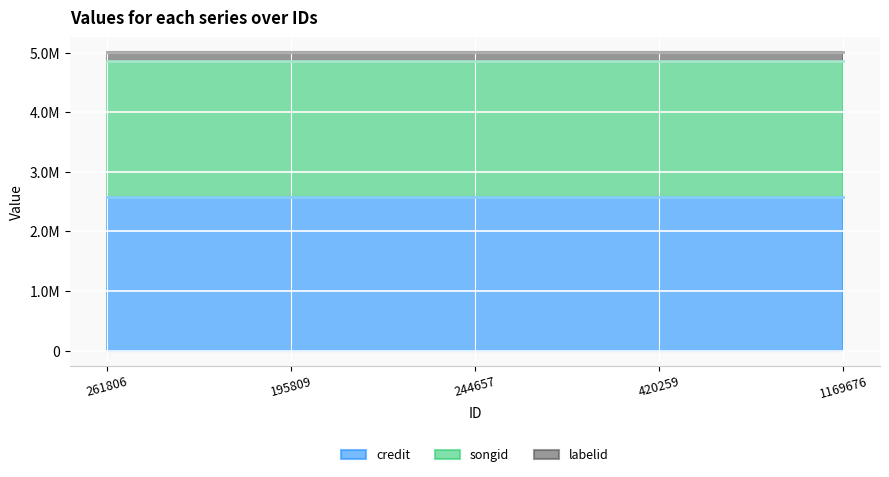

How many lines are shown in the chart?

3